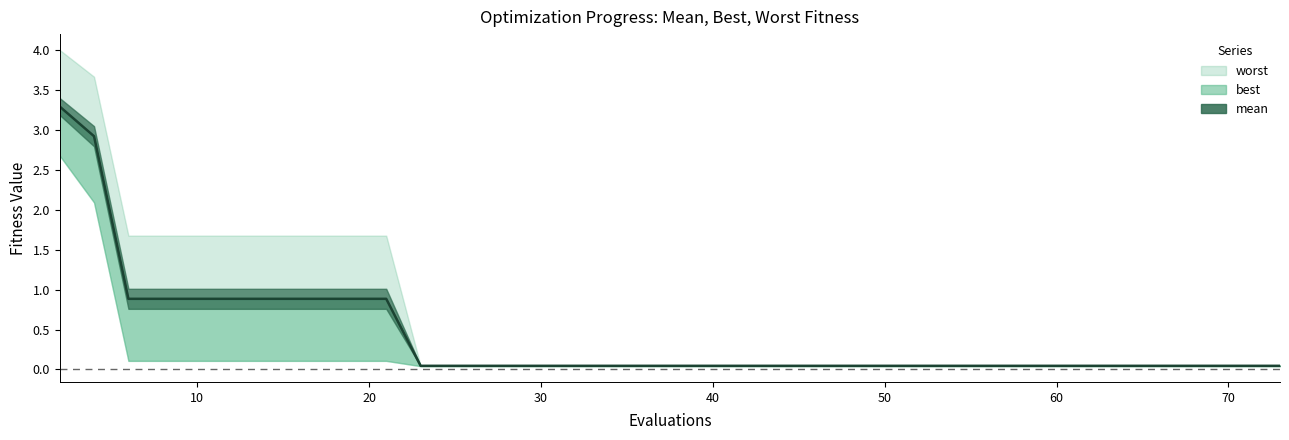

At which label is the value closest to 1?

20